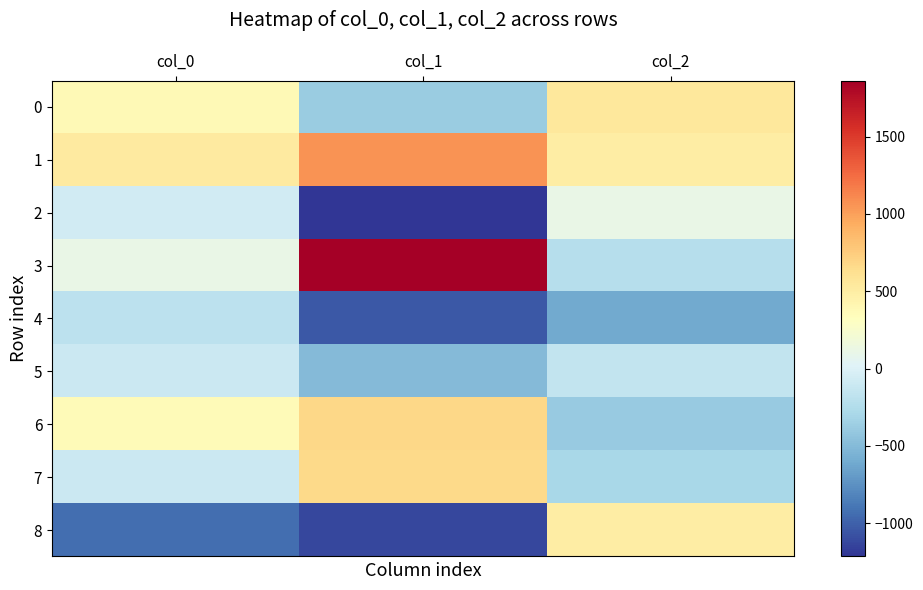

How many series are shown in this chart?

9